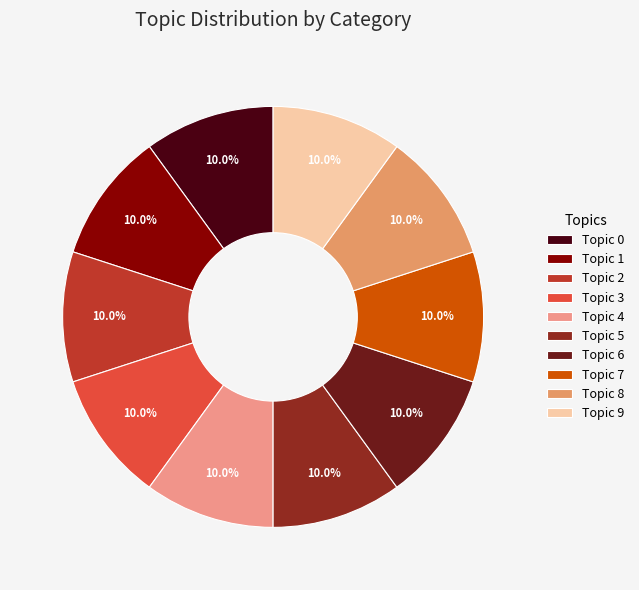

What is the largest slice in the pie chart?

Topic 9